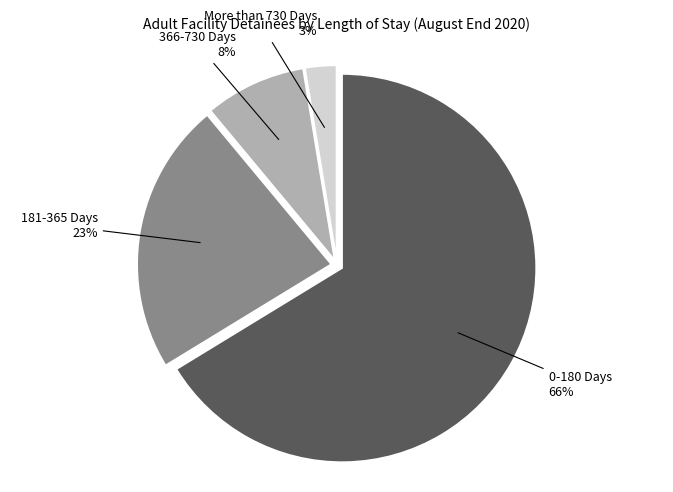

To the nearest percent, what is the average slice percentage?

25%